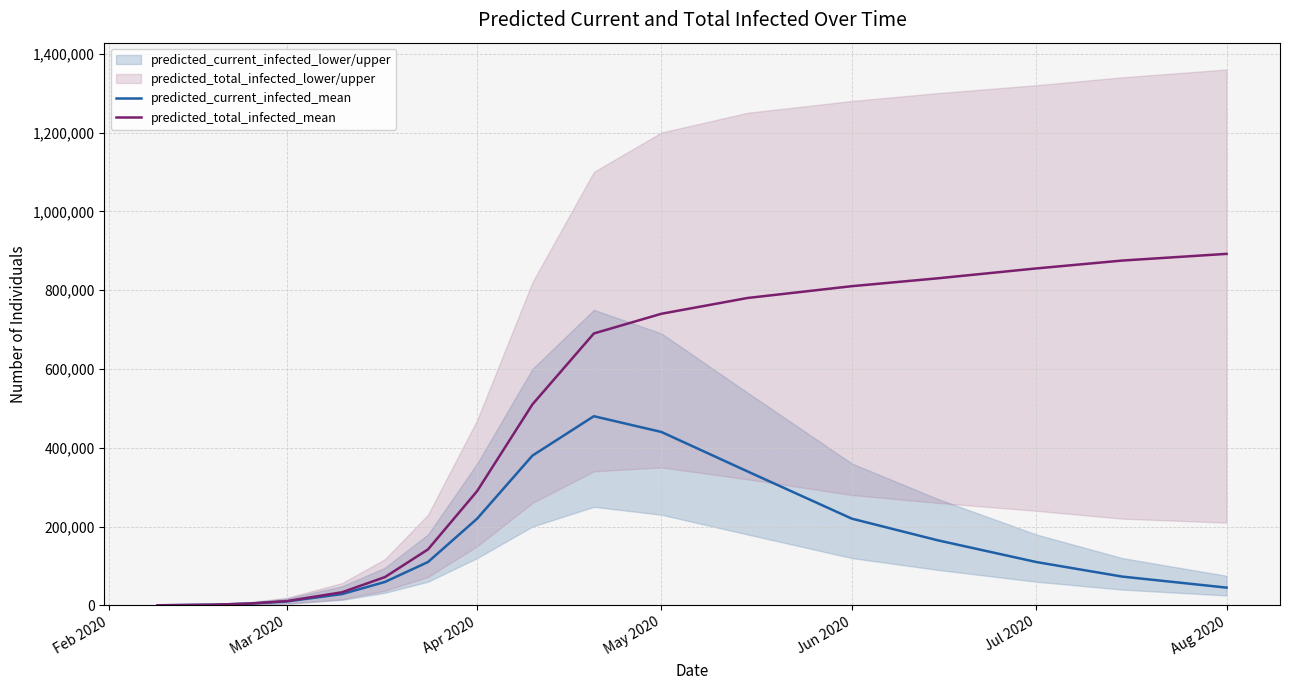

The value of predicted_current_infected_mean at Apr 2020 is 395253. True or false?

False